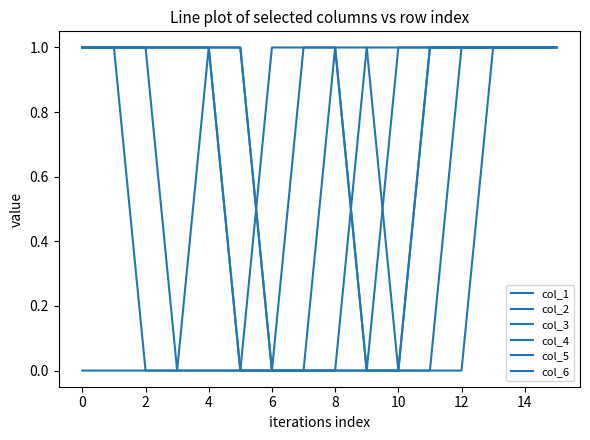

Does the chart display data point markers on the line(s)?

No